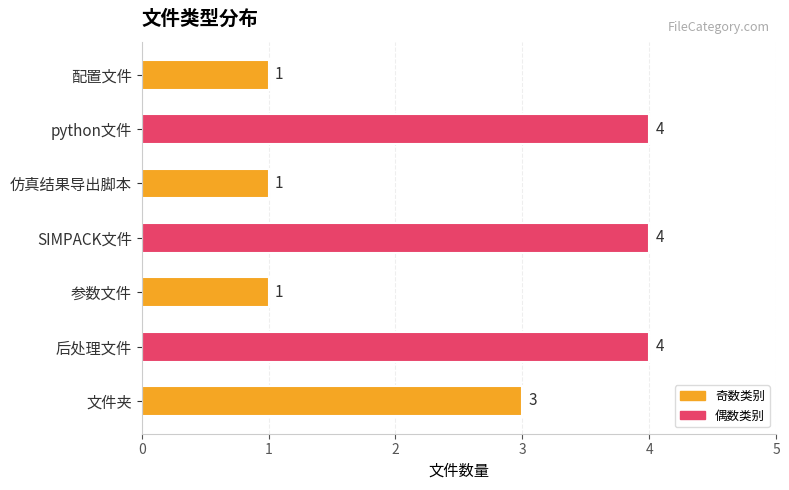

What is the average value?

3